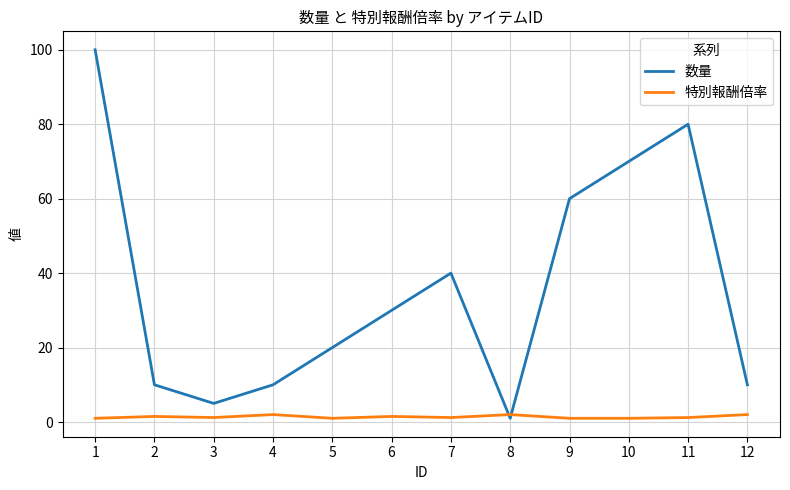

True or false: 数量 has a value of 5.0 at 3.

True